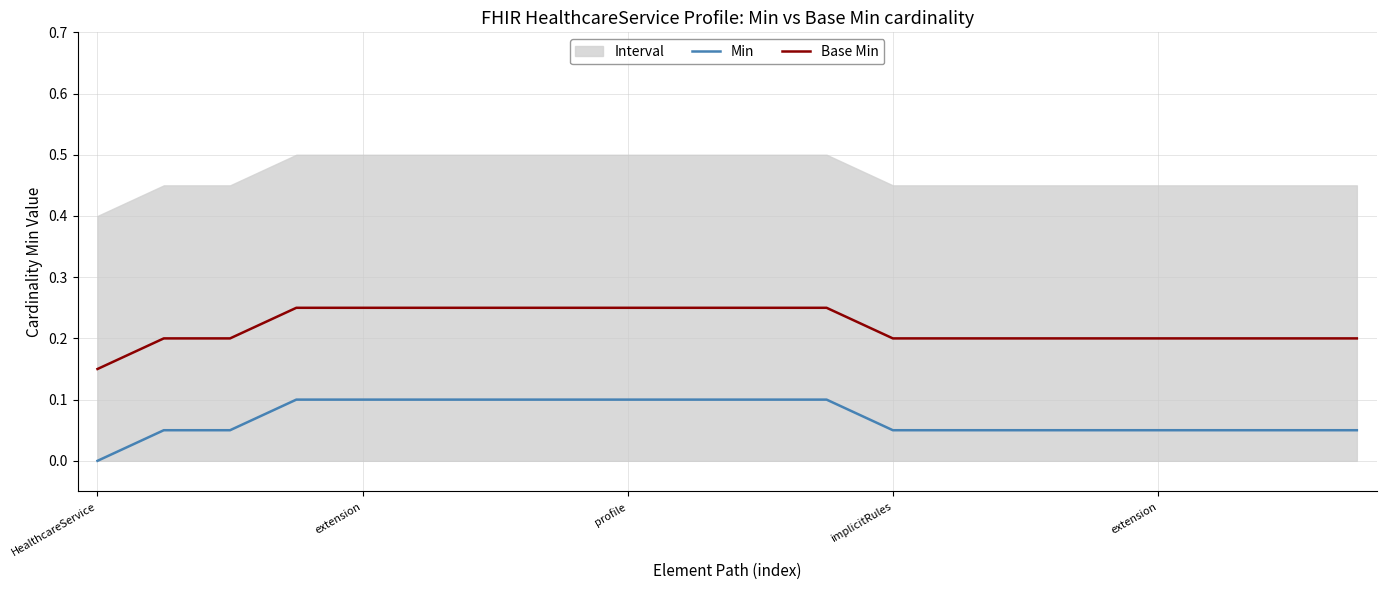

True or false: Min and Base Min cross at least once.

False